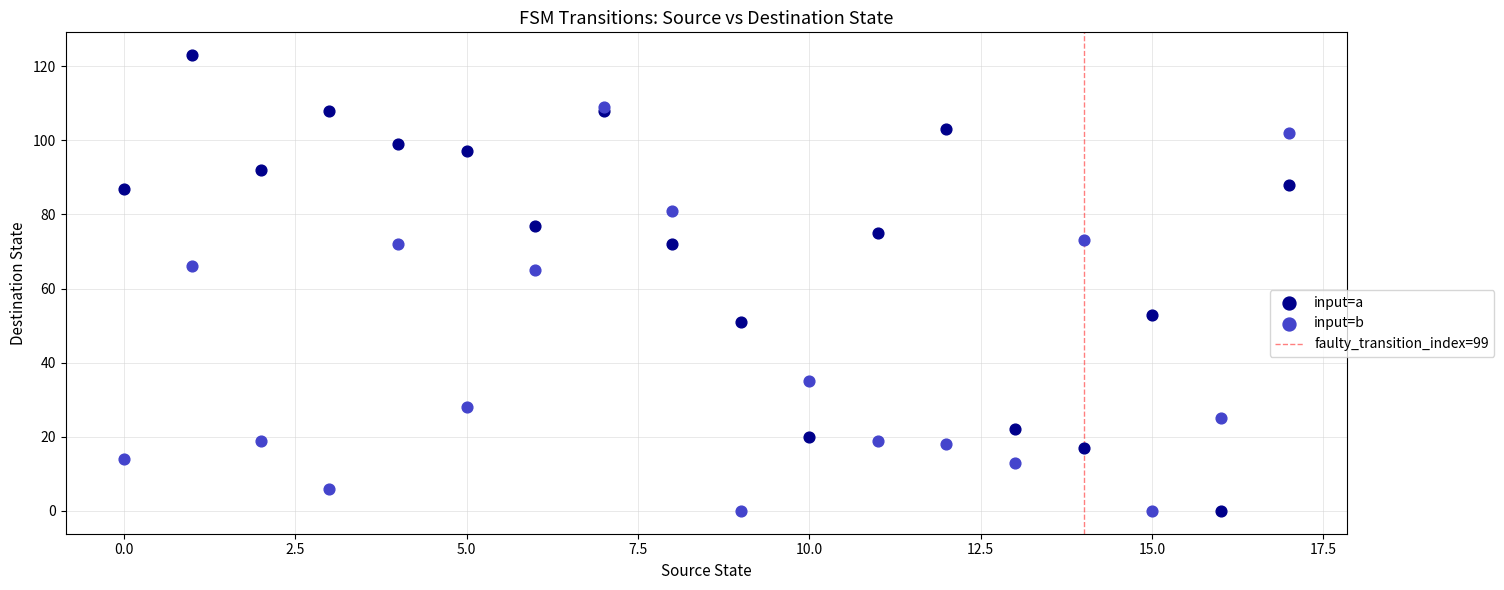

Which series contains the highest Y value?

input=a